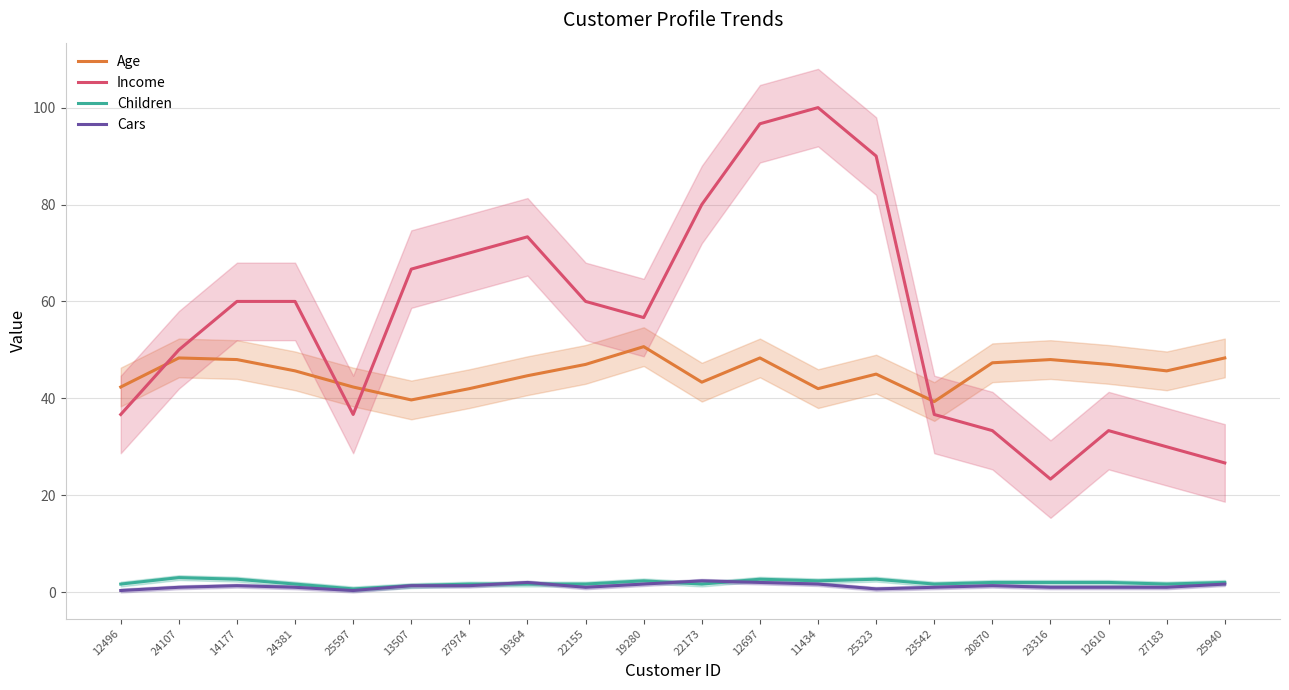

What value does the Children series have at 24381?

1.7